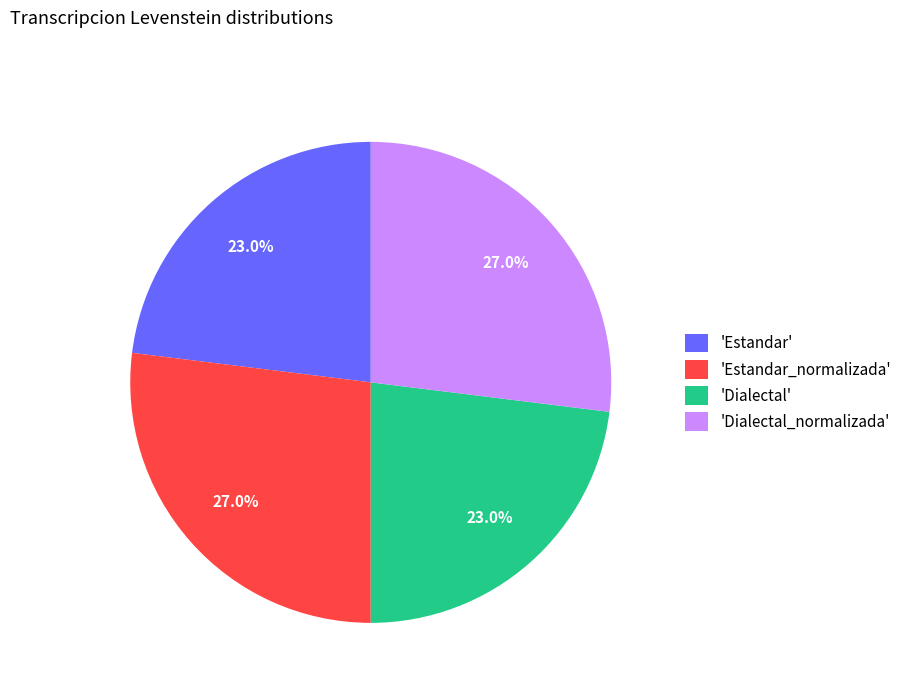

Combined, what portion of the pie is 'Dialectal' and 'Dialectal_normalizada'?

50.0%